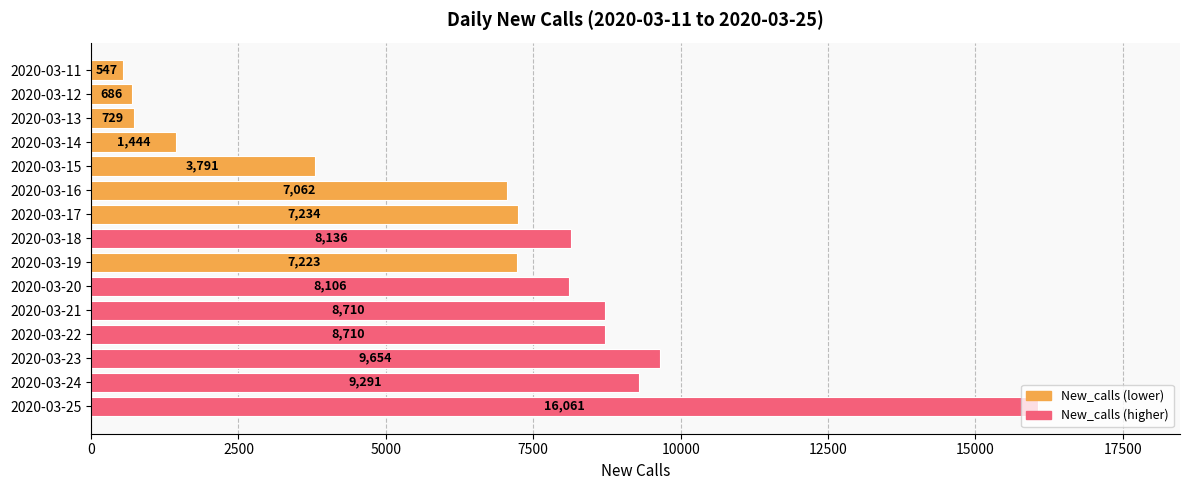

What is the difference between the values at 2020-03-25 and 2020-03-23?

6407